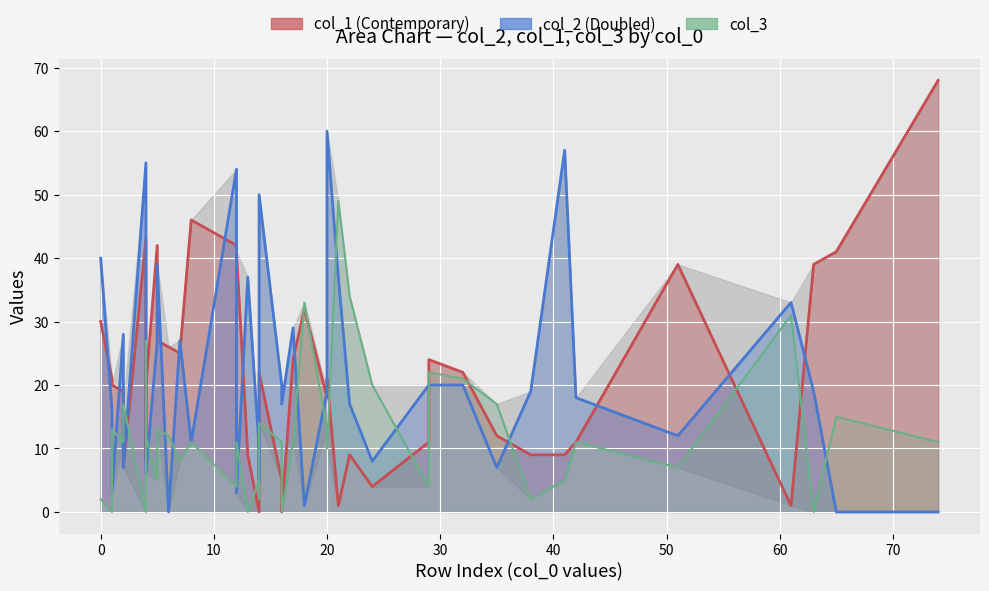

Which has a higher value, 31 or 14?

31